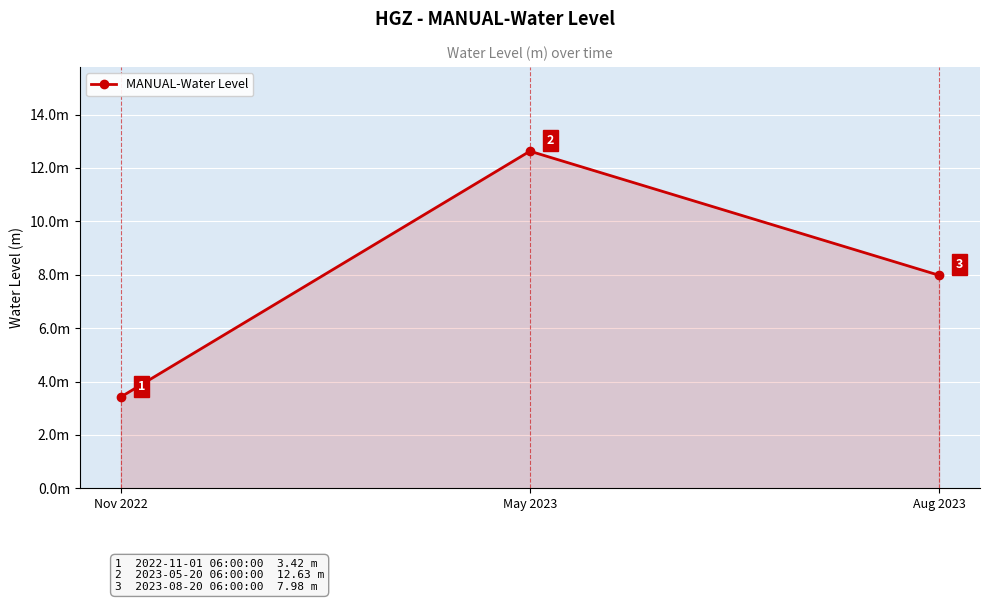

Is it true that the value at May 2023 is 12.6?

True